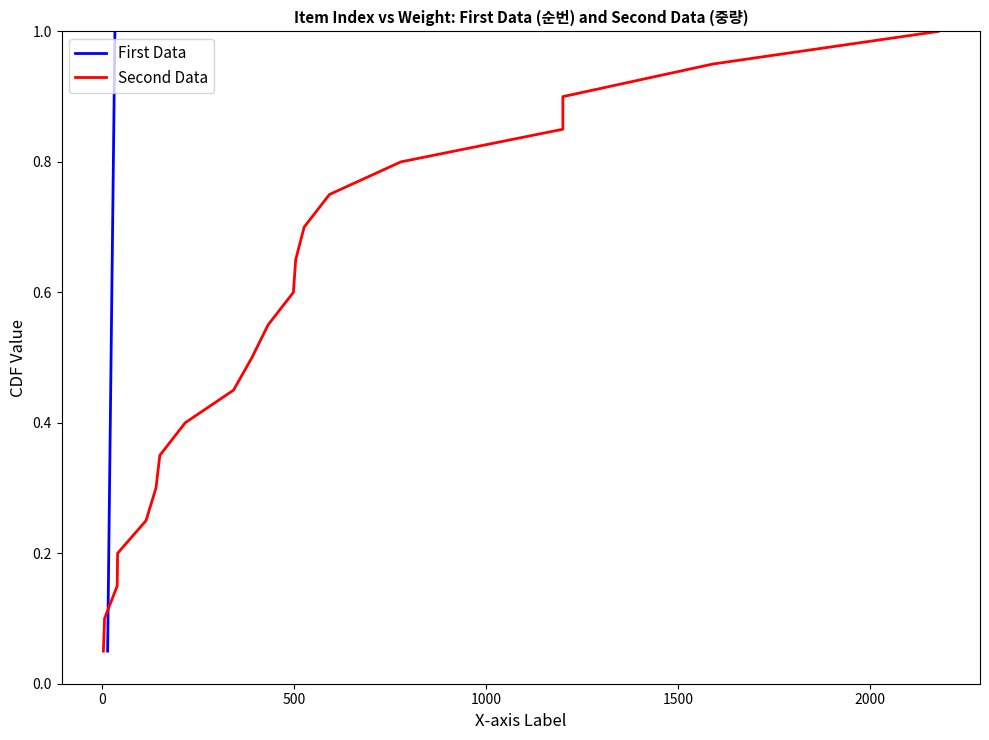

How many categories are shown in the chart?

20